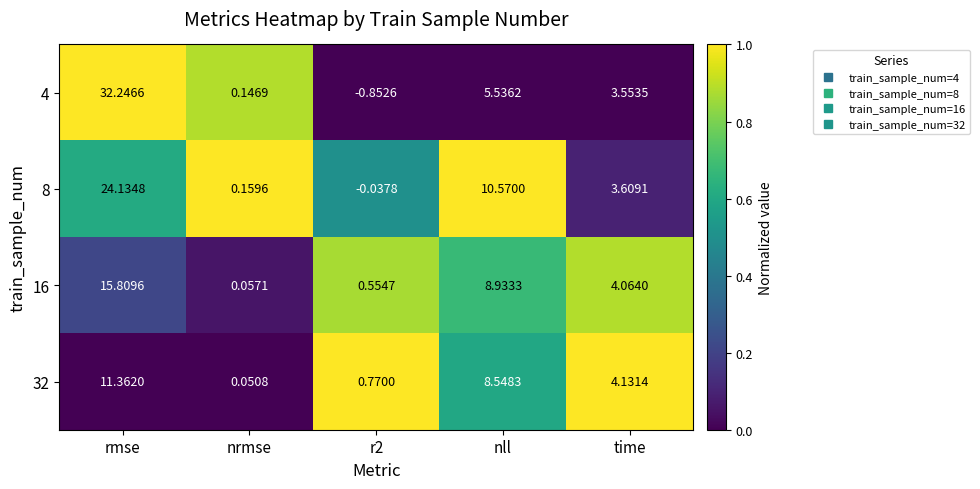

Between nrmse and nll, which series saw the biggest shift?

8